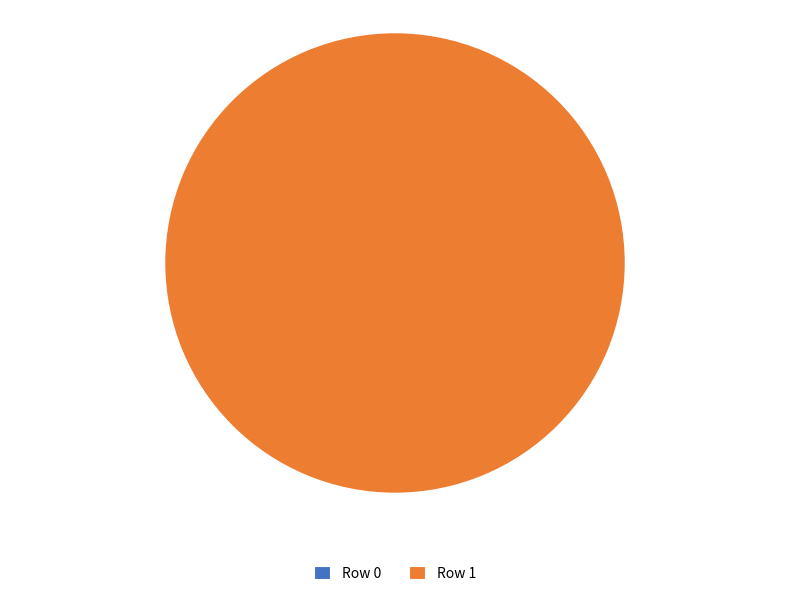

Rank the categories by value from highest to lowest.

Row 1, Row 0